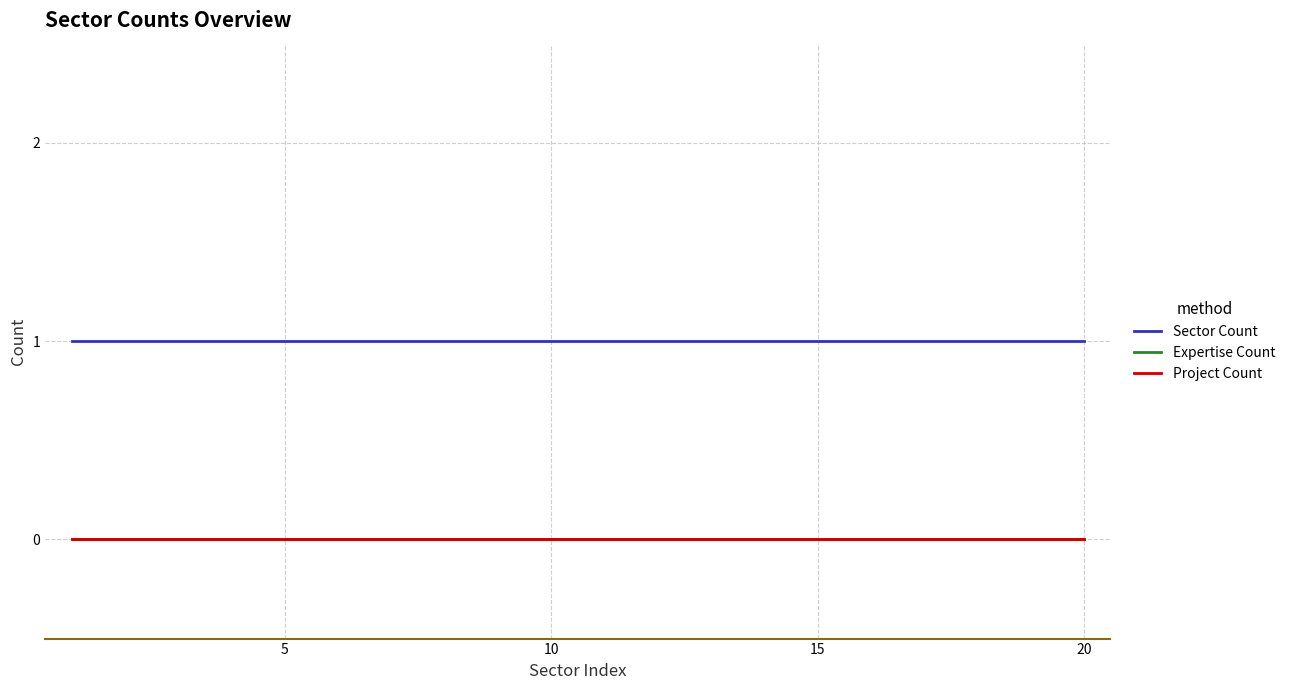

Does the chart have visible grid lines?

Yes